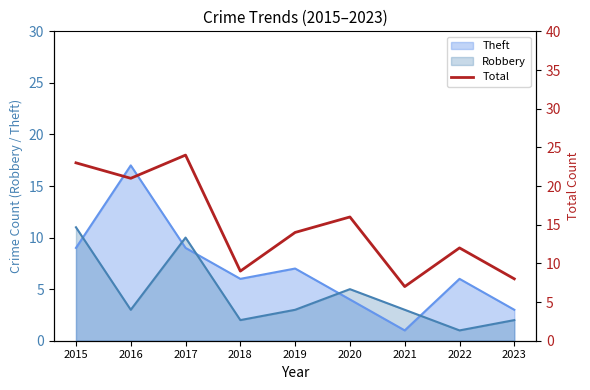

Which has a higher value, 2017 or 2023?

2017